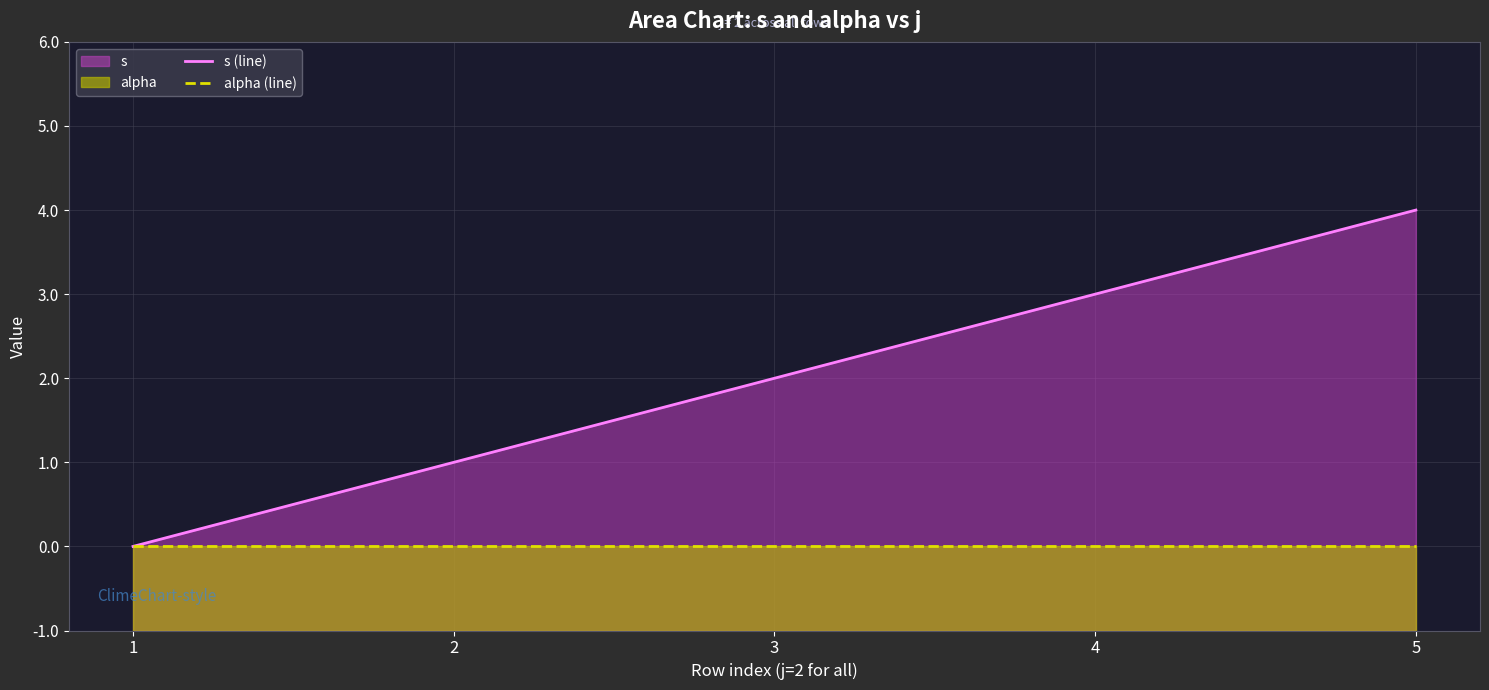

Rank the categories by s (line) value from lowest to highest.

1, 2, 3, 4, 5